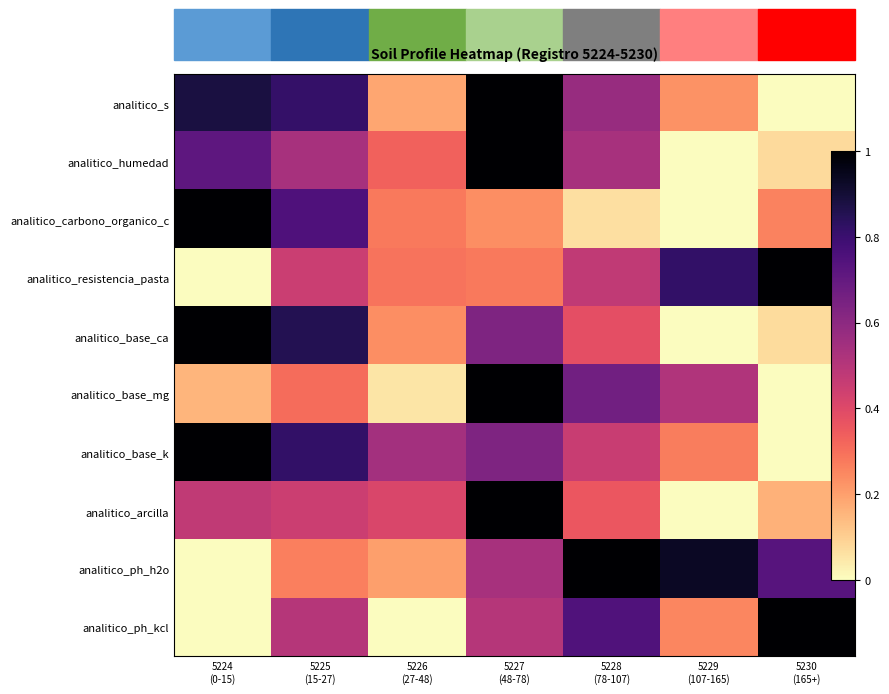

The value of analitico_ph_kcl at 5226 (27-48) is 0.7. True or false?

False